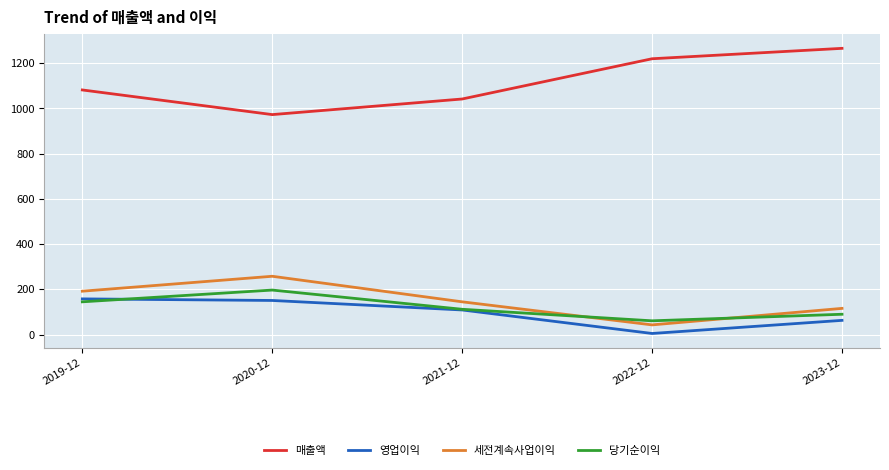

What is the lowest value of the 당기순이익 series?

61